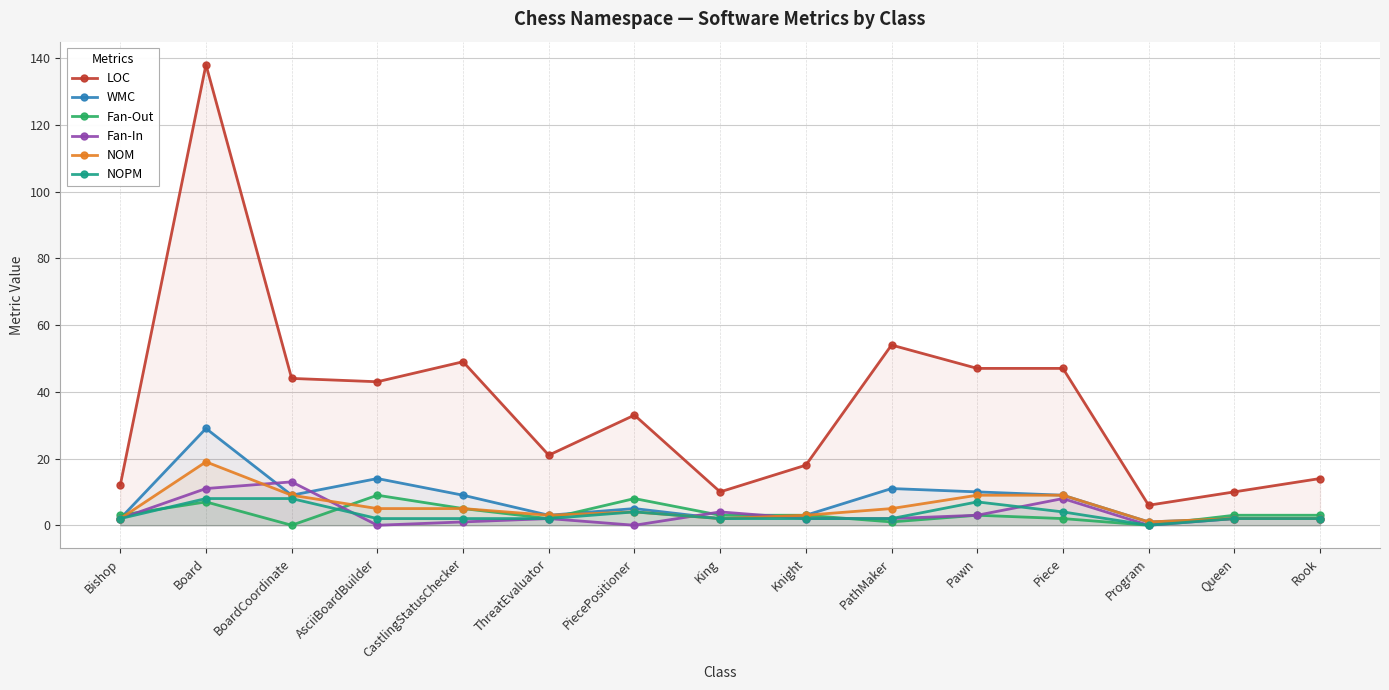

What are all the series names shown in the legend?

LOC, WMC, Fan-Out, Fan-In, NOM, NOPM